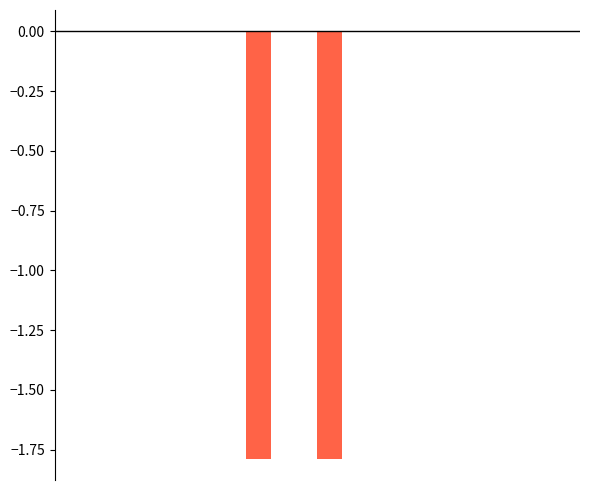

How many series are shown in this chart?

2